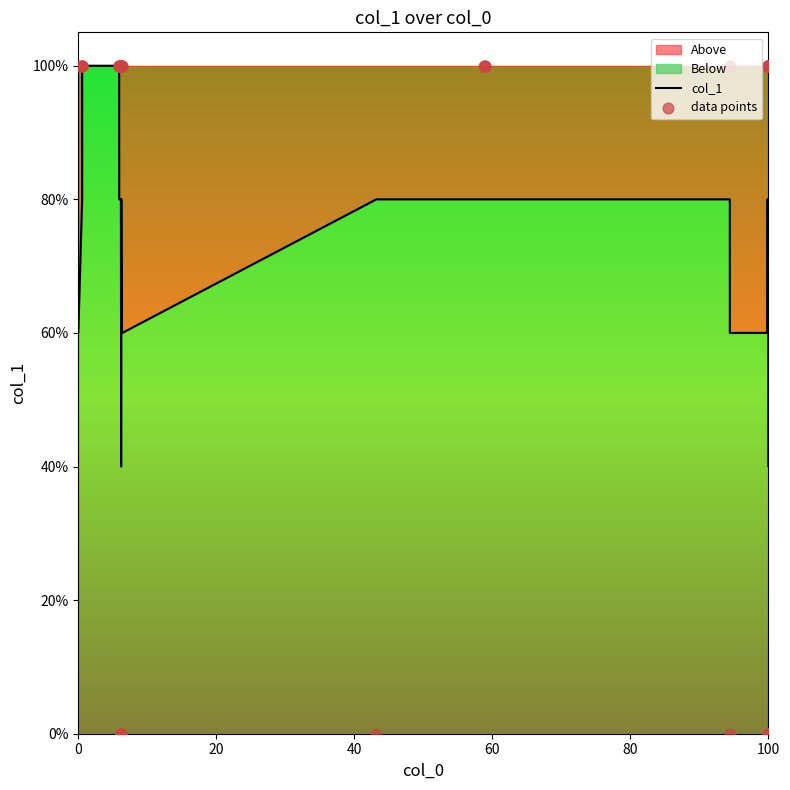

Which series has the largest total across all categories?

data points